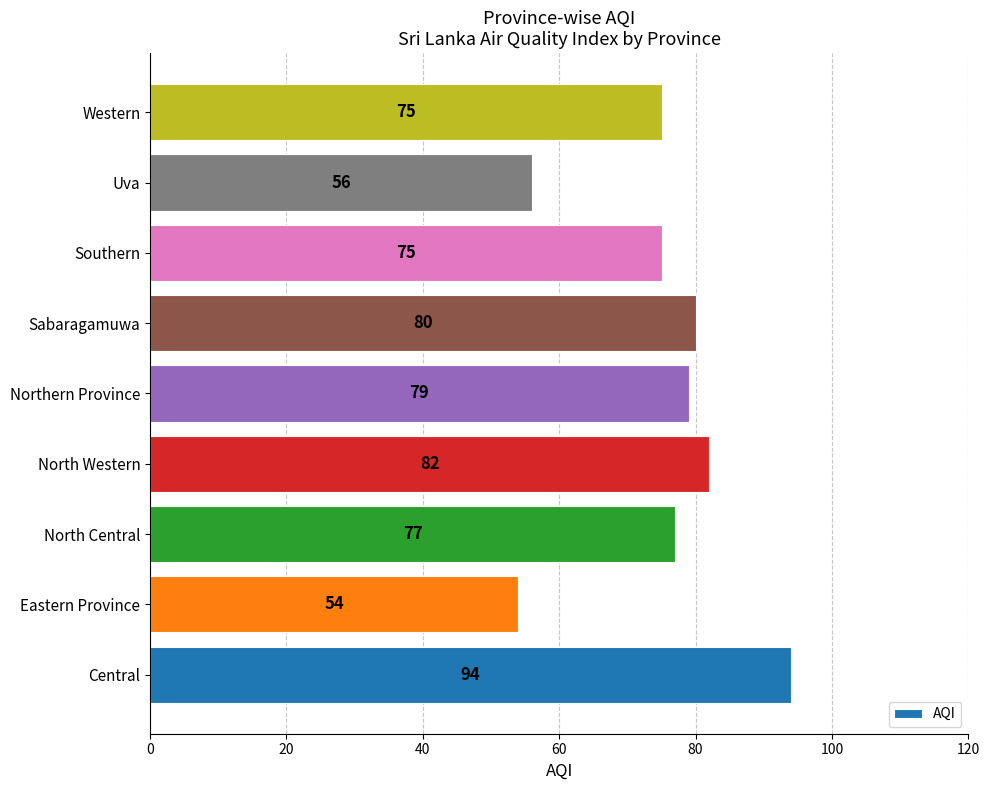

The chart shows a value of 80 at Sabaragamuwa. True or false?

True